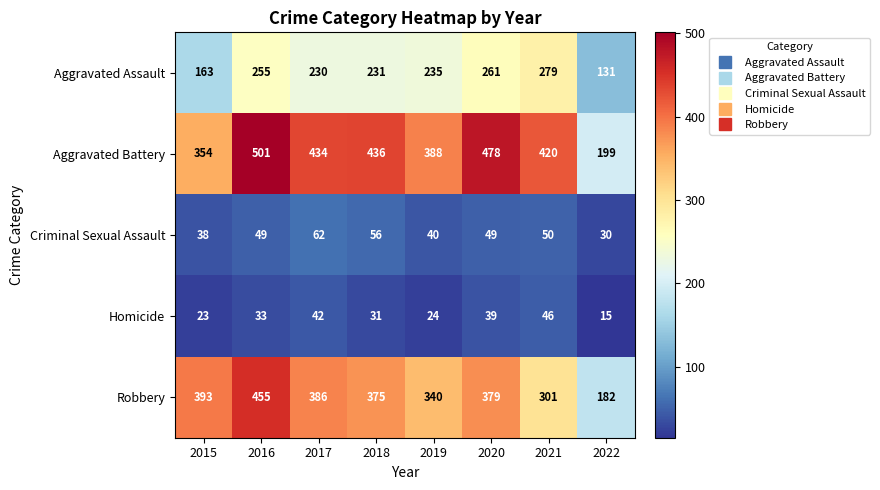

Which series has the largest total across all categories?

Aggravated Battery